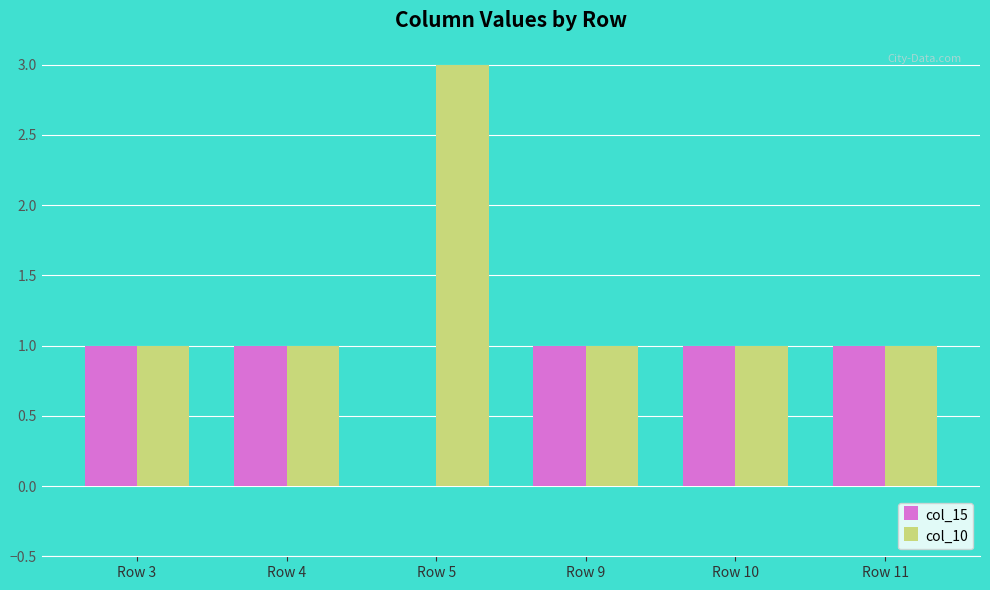

Are the bars grouped side by side (vs. stacked)?

Yes